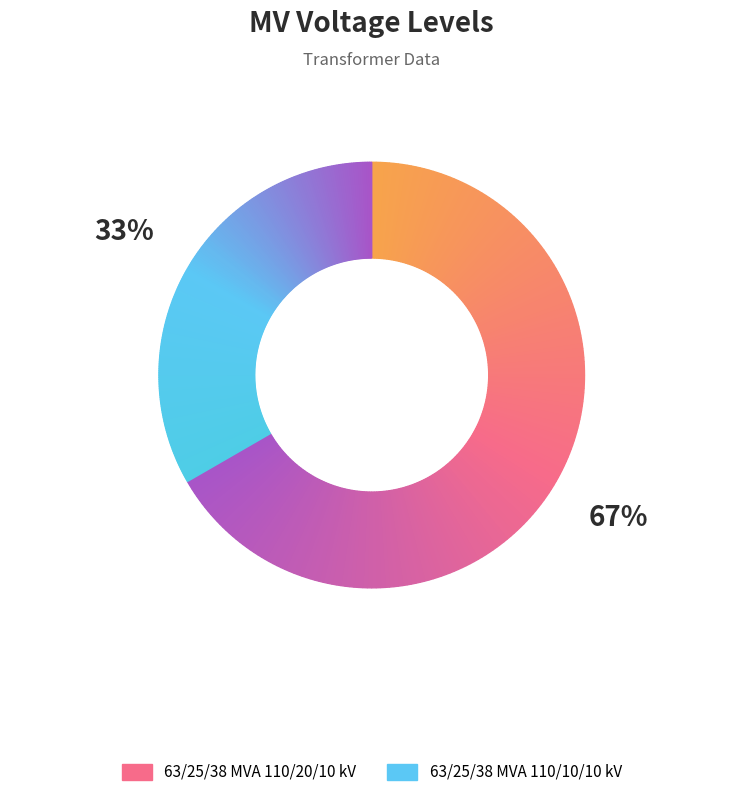

Which category has the smallest portion of the pie?

63/25/38 MVA 110/10/10 kV